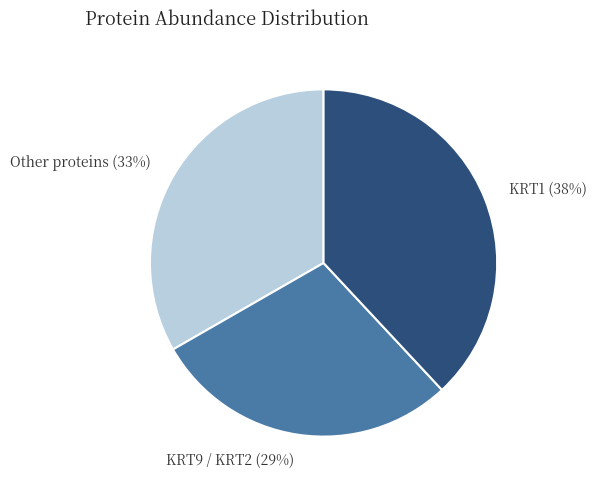

Do Other proteins (33%) and KRT9 / KRT2 (29%) together represent more than half of the pie?

Yes